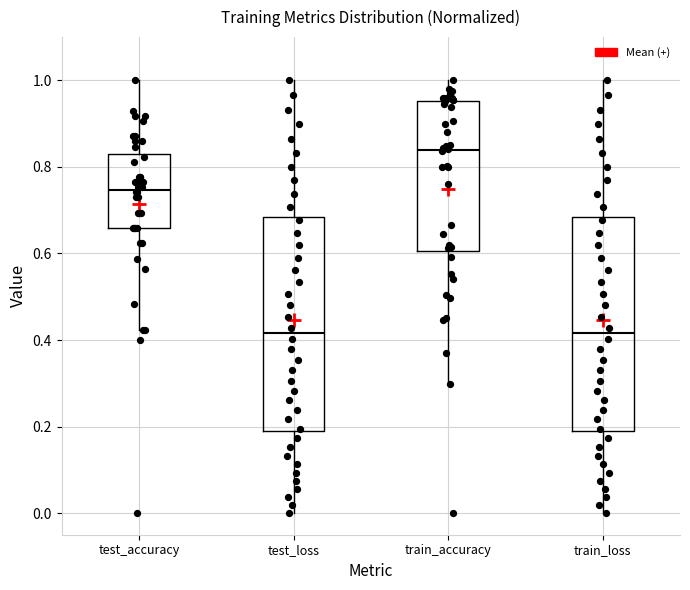

Reading left to right, transcribe this box plot: for each box, give where its median line is, the range the box spans, and where its two whiskers end, as read against the y-axis. The values are not printed on the chart, so give them approximately, as read against the axis.

test_accuracy: median 0.74, box 0.66 to 0.82, whiskers 0.42 to 1.00
test_loss: median 0.42, box 0.18 to 0.68, whiskers 0.00 to 1.00
train_accuracy: median 0.84, box 0.60 to 0.96, whiskers 0.30 to 1.00
train_loss: median 0.42, box 0.18 to 0.68, whiskers 0.00 to 1.00